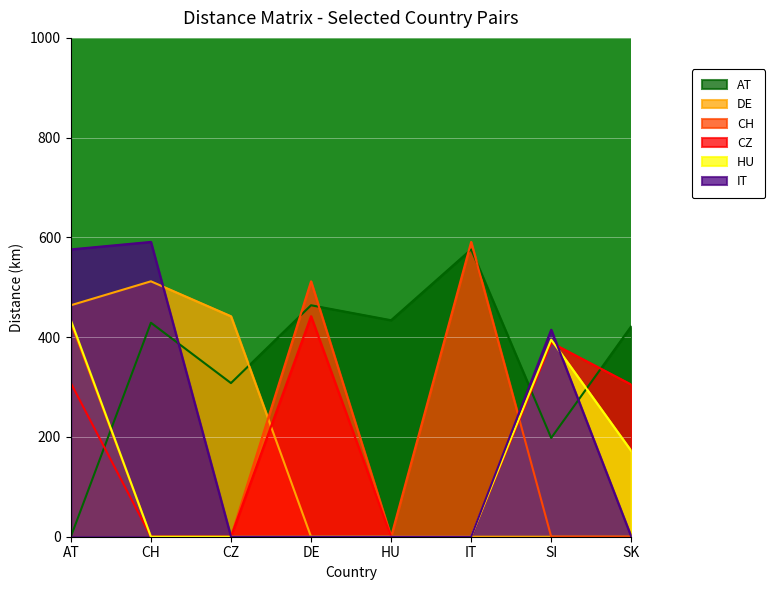

The value of DE at SI is 0. True or false?

True